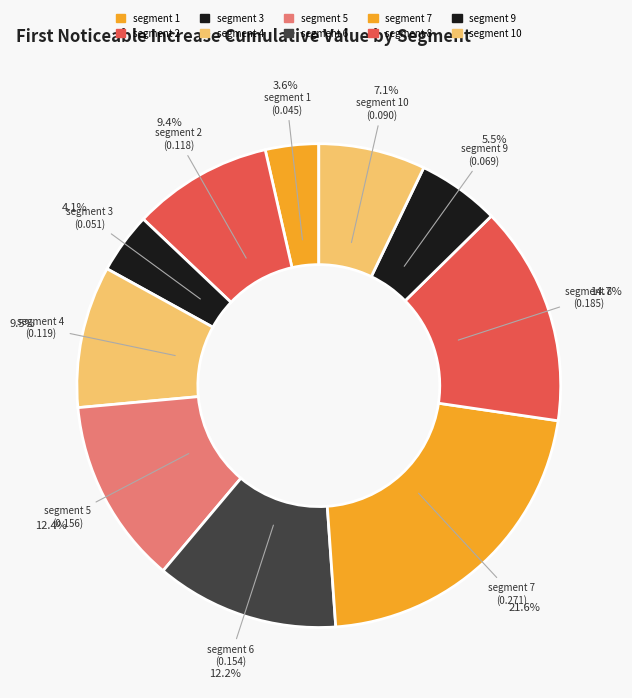

How many slices are in this pie chart?

10